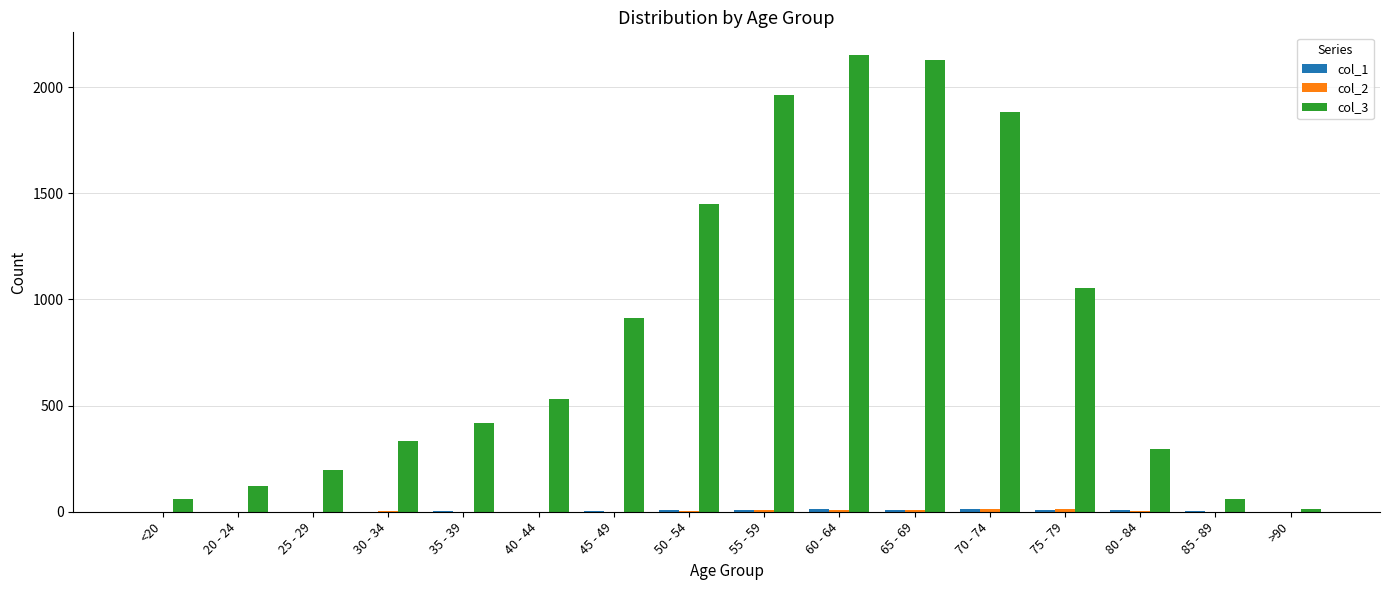

The col_3 series shows 1450 at 50 - 54. True or false?

True